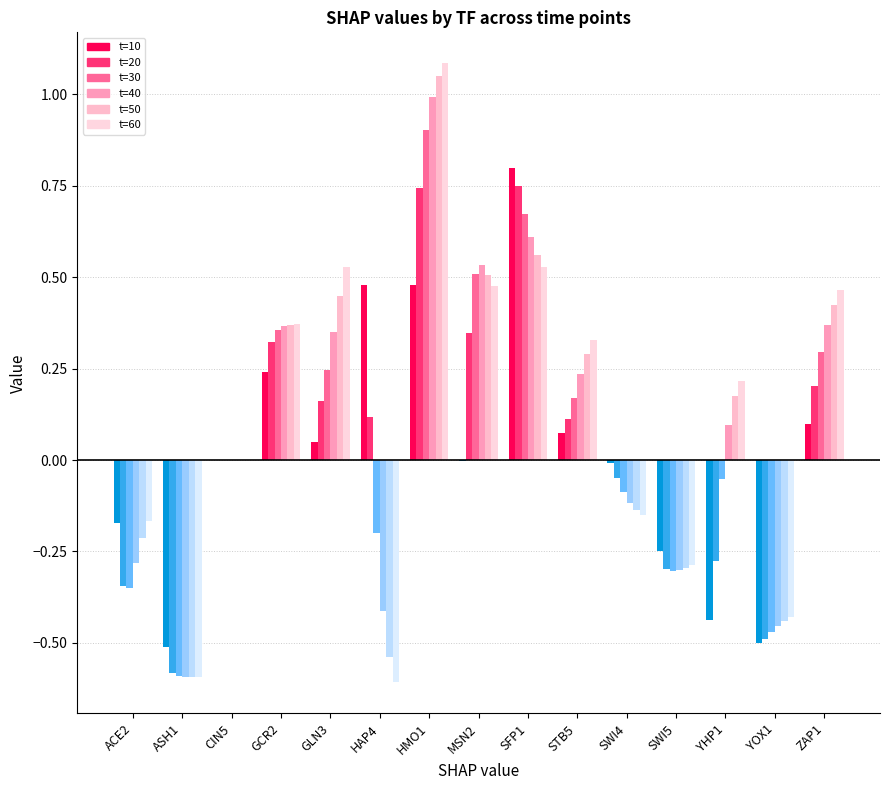

How many categories are shown in the chart?

15